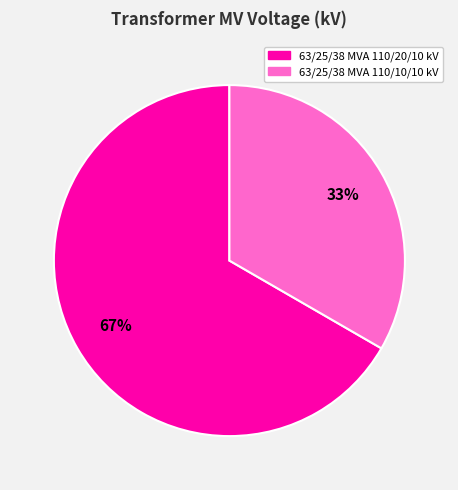

Which slice represents more than half of the pie?

63/25/38 MVA 110/20/10 kV